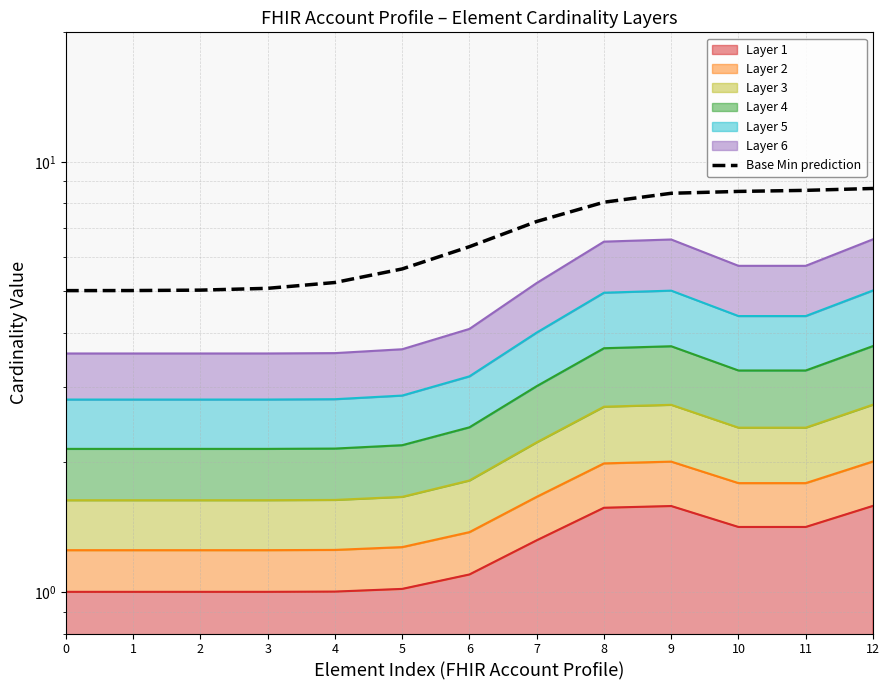

Reading right to left, extract all data points from this chart.

8.7	8.6	8.5	8.4	8.1	7.3	6.3	5.6	5.2	5.1	5.0	5.0	5.0